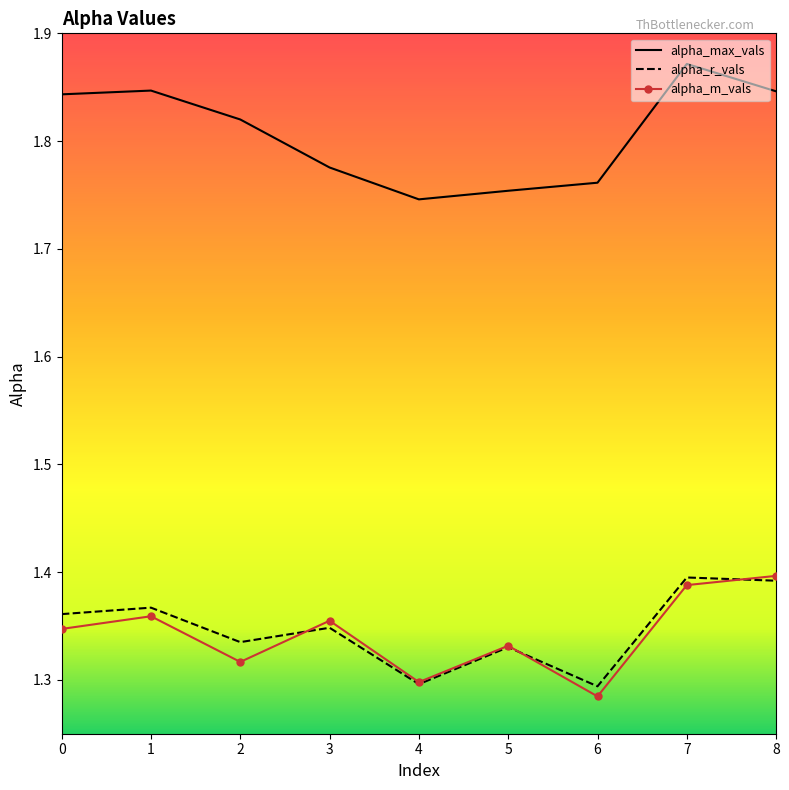

Which category has the highest value across all series?

7